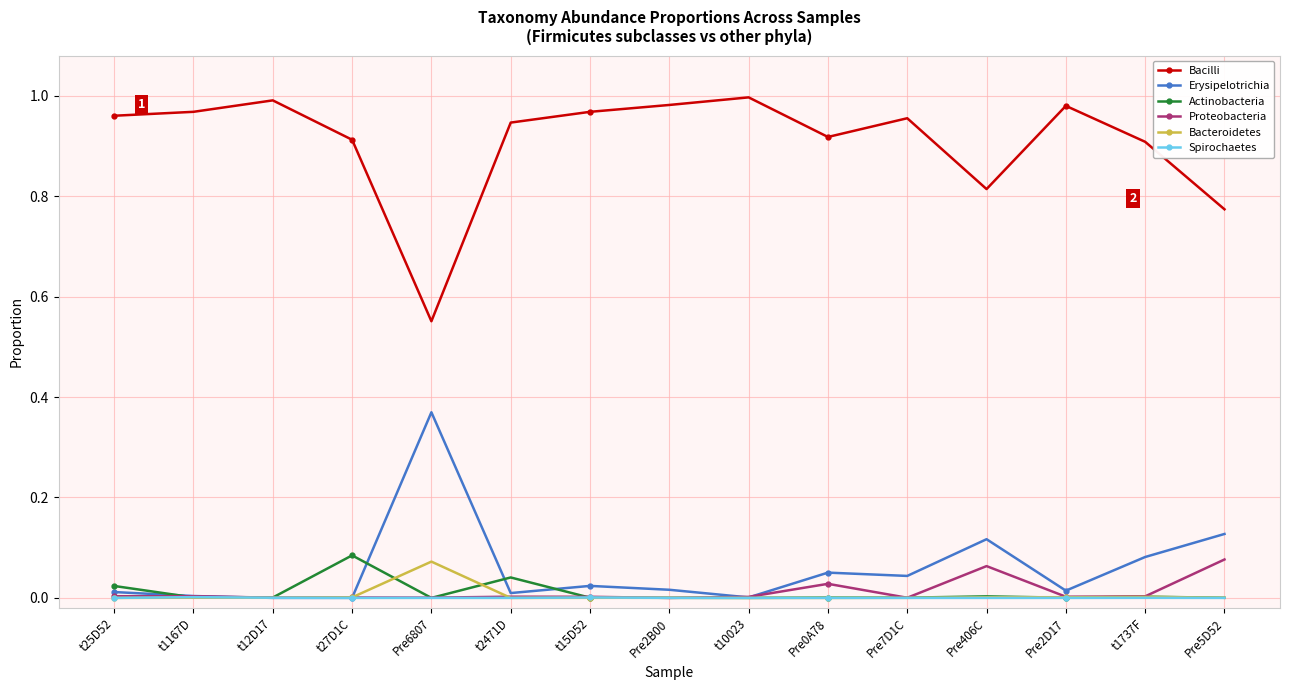

Is this an area chart (filled region under the line)?

No